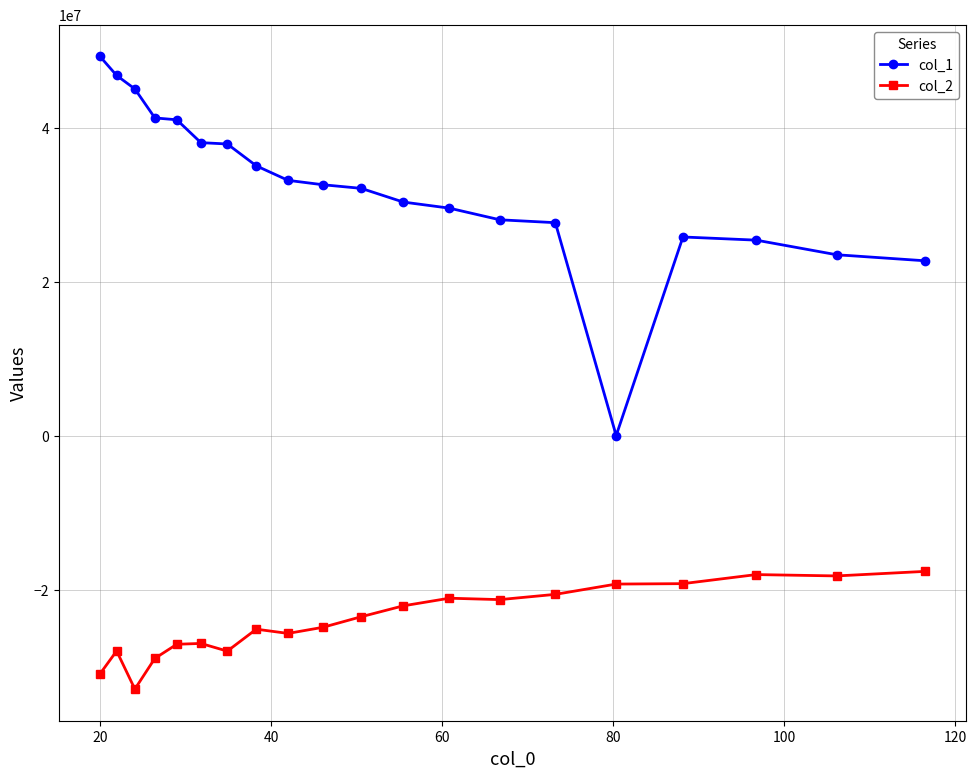

Does the chart have visible grid lines?

Yes